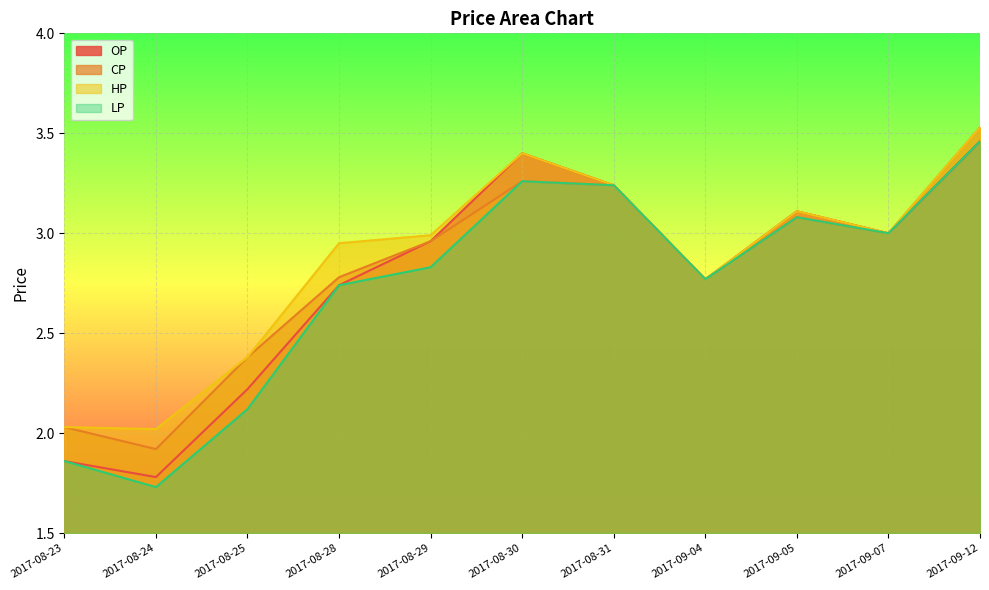

What value does the HP series have at 2017-08-24?

2.0